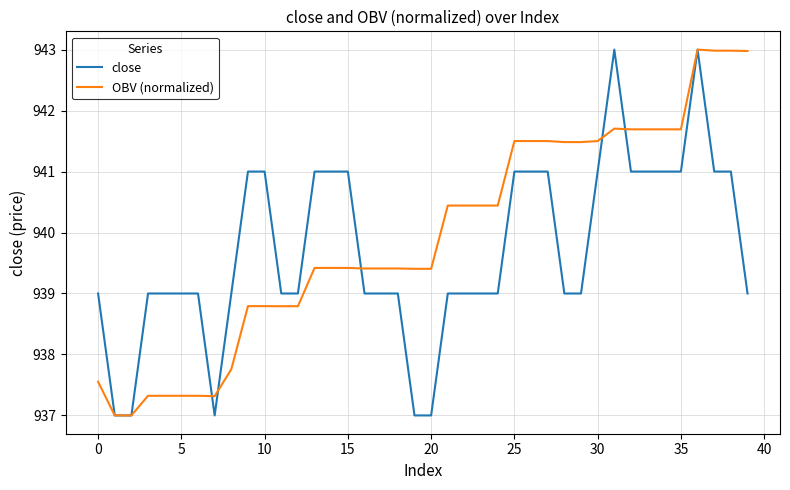

What is the minimum value shown in the chart?

937.0